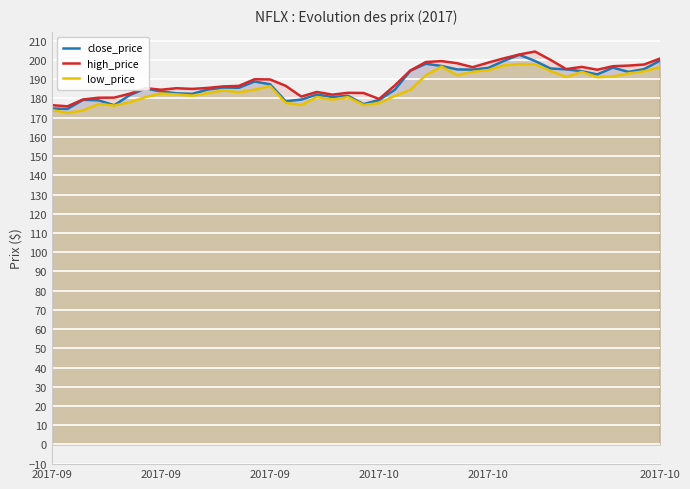

At which category is the sum across all series the highest?

30